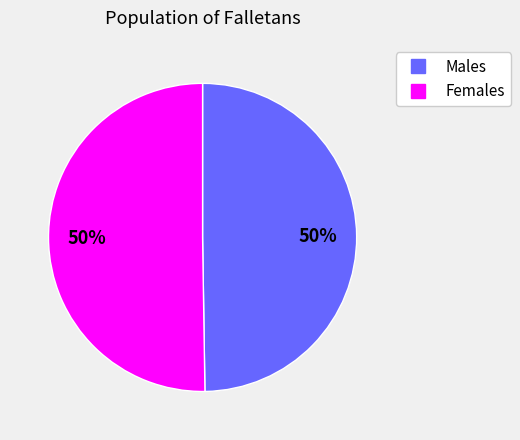

Does any single category account for the majority?

No